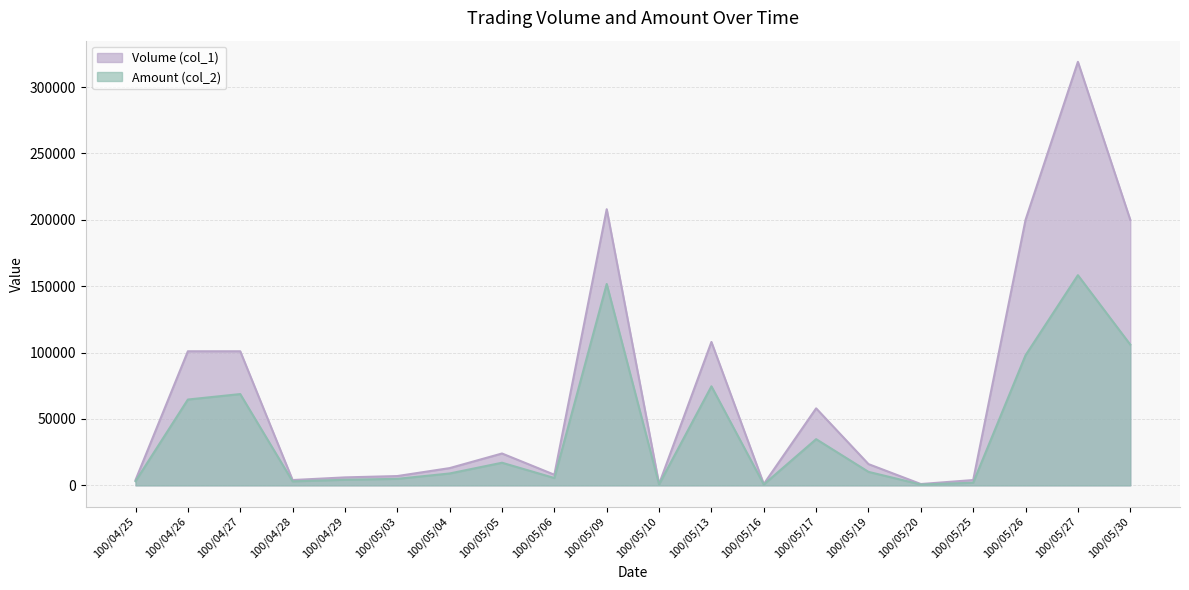

Reading left to right, list all the values displayed in this chart.

Volume (col_1): 100/04/25=4000	100/04/26=101000	100/04/27=101000	100/04/28=4000	100/04/29=6000	100/05/03=7000	100/05/04=13000	100/05/05=24000	100/05/06=8000	100/05/09=208000	100/05/10=1000	100/05/13=108000	100/05/16=1000	100/05/17=58000	100/05/19=16000	100/05/20=1000	100/05/25=4000	100/05/26=200000	100/05/27=319000	100/05/30=200000
Amount (col_2): 100/04/25=3120	100/04/26=64640	100/04/27=68760	100/04/28=3020	100/04/29=4210	100/05/03=4900	100/05/04=8950	100/05/05=17040	100/05/06=5520	100/05/09=151680	100/05/10=710	100/05/13=74600	100/05/16=670	100/05/17=34800	100/05/19=10160	100/05/20=630	100/05/25=2000	100/05/26=98000	100/05/27=158290	100/05/30=106000